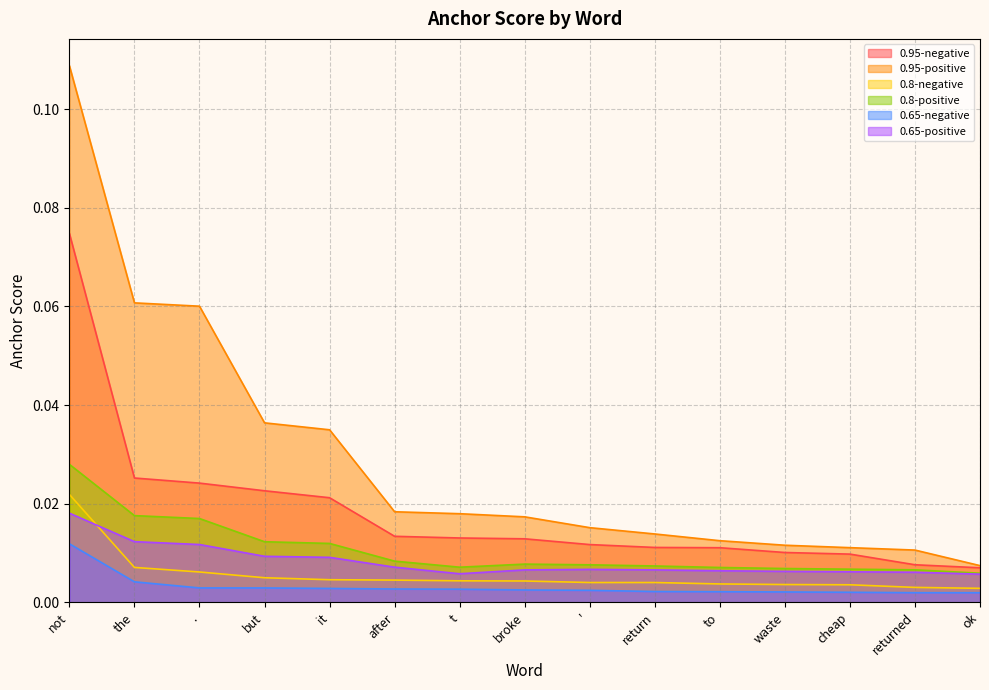

At ', list the series in order from largest to smallest.

0.95-positive, 0.95-negative, 0.8-positive, 0.65-positive, 0.8-negative, 0.65-negative